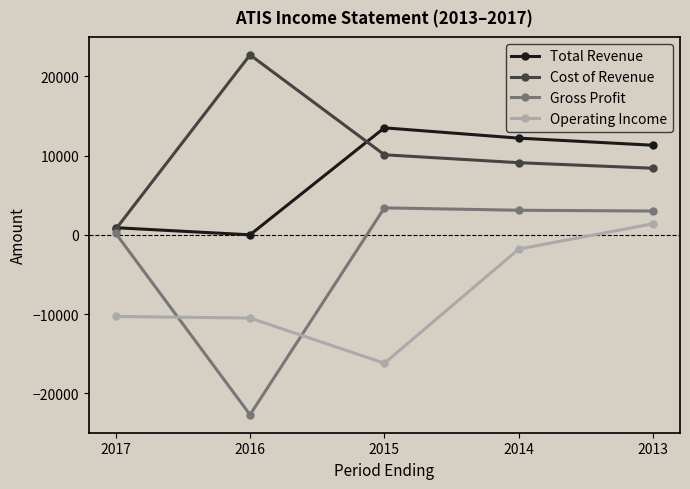

Is the value of Operating Income at 2016 greater than the value of Gross Profit at 2013?

No